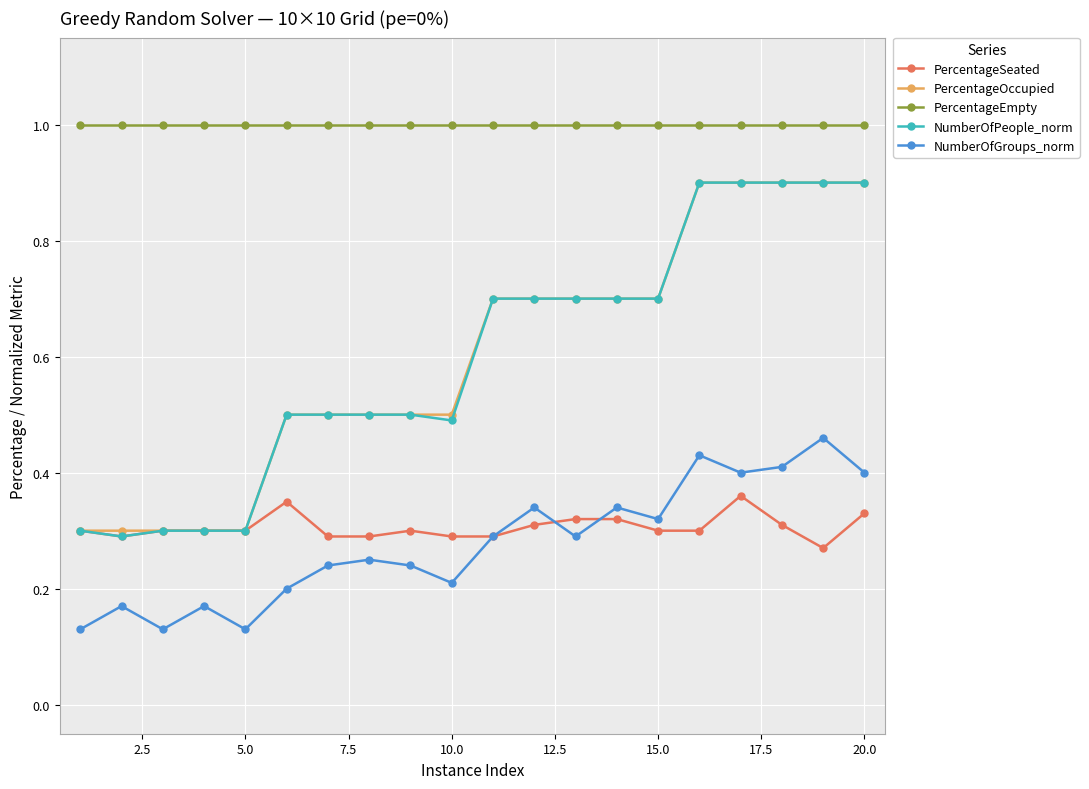

True or false: PercentageEmpty and PercentageSeated intersect in this chart.

False